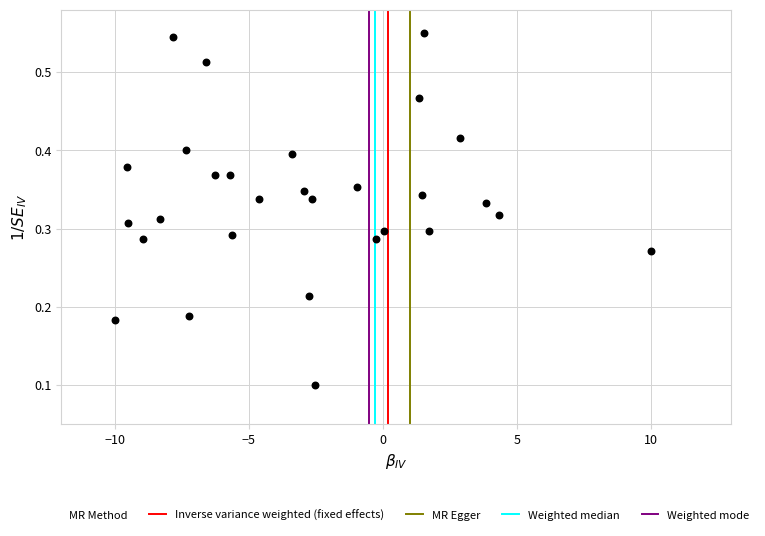

What is the range of X values (max minus min)?

20.0